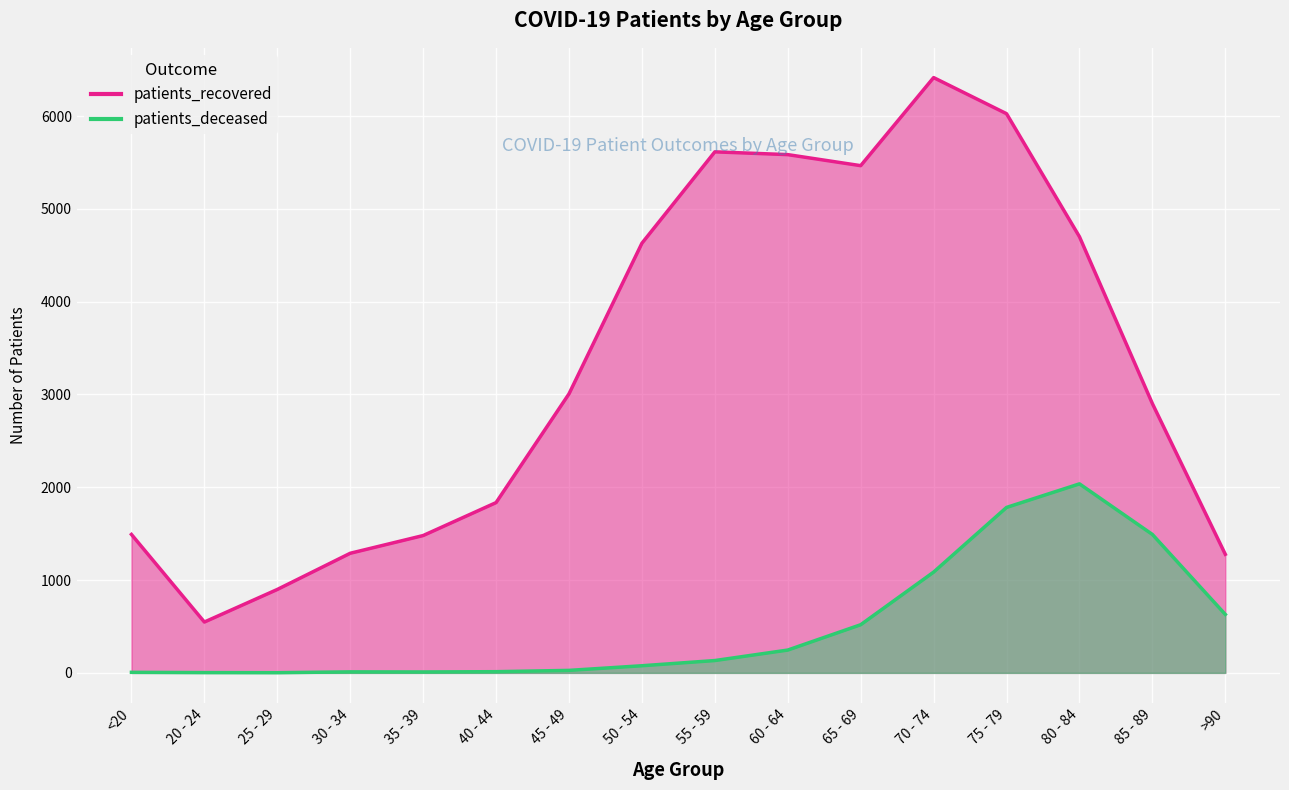

What is the label of the 10th point from the right?

45 - 49